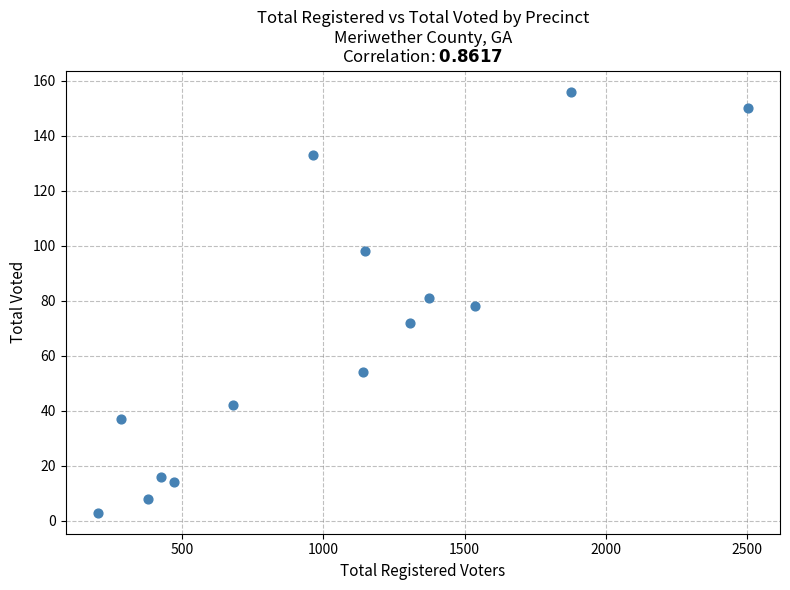

What is the range of Y values (max minus min)?

153